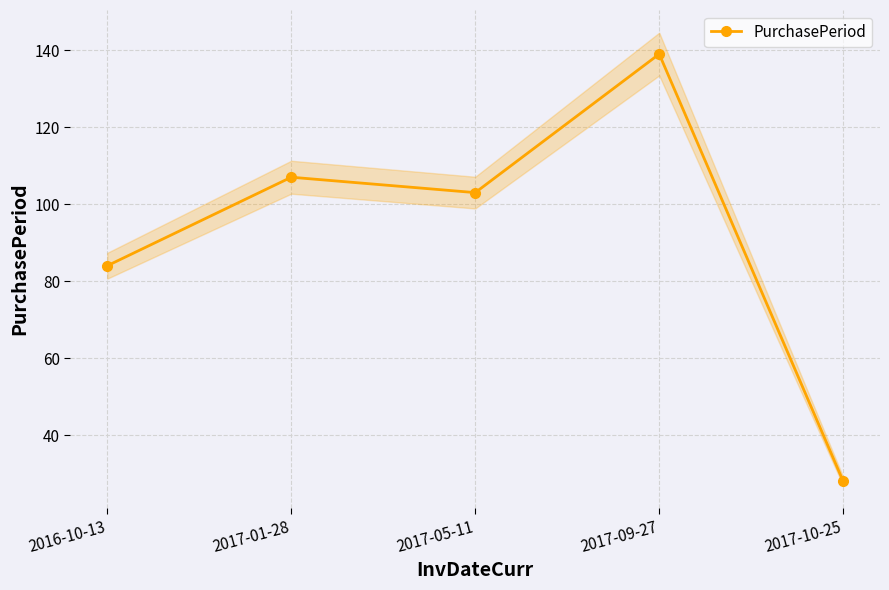

List the labels in order of value, largest first.

2017-09-27, 2017-01-28, 2017-05-11, 2016-10-13, 2017-10-25